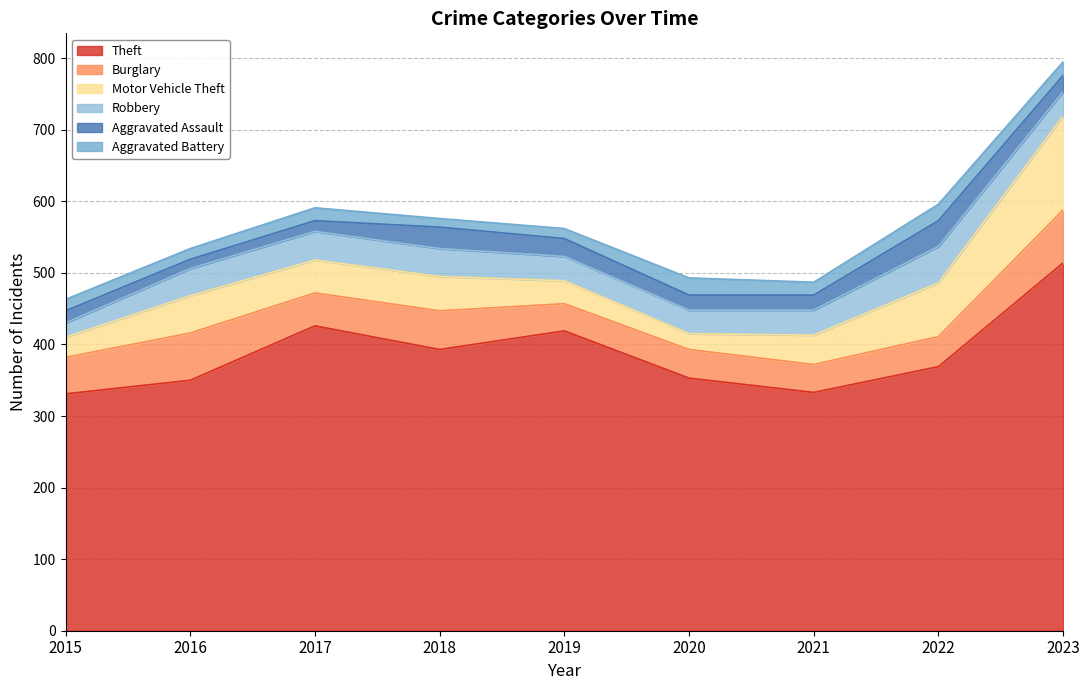

At which category is the sum across all series the highest?

2023